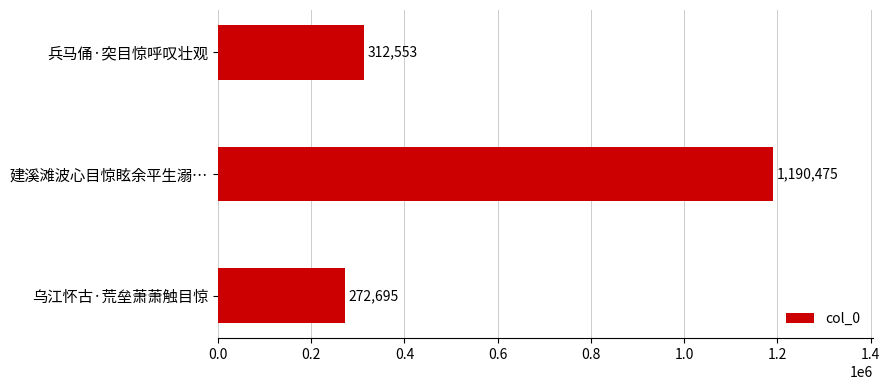

List the labels in order of value, largest first.

建溪滩波心目惊眩余平生溺…, 兵马俑·突目惊呼叹壮观, 乌江怀古·荒垒萧萧触目惊